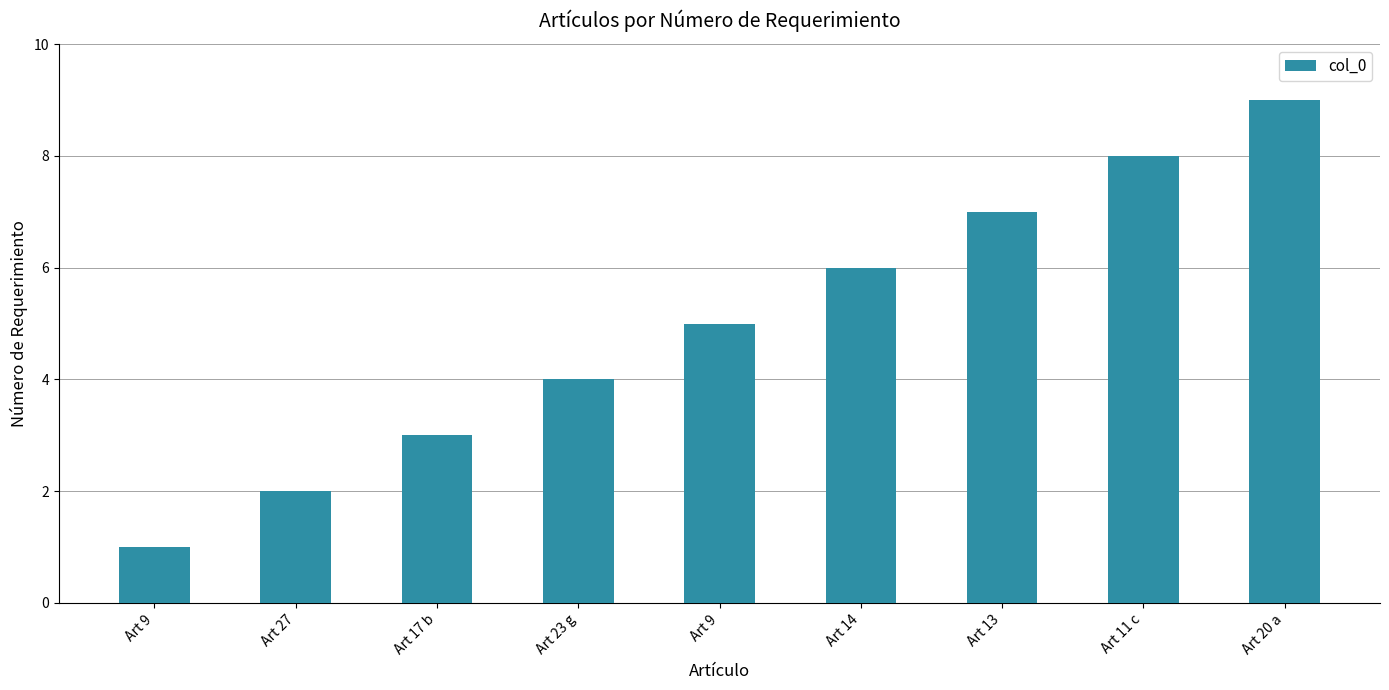

What is the sum of all values?

45